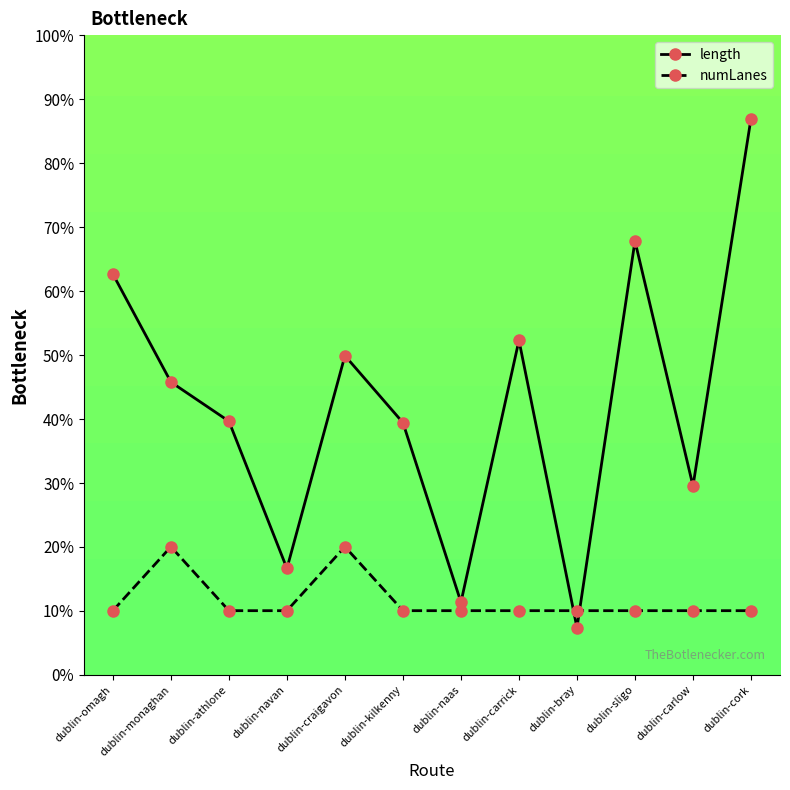

After their last crossing, which series has the higher values: length or numLanes?

length